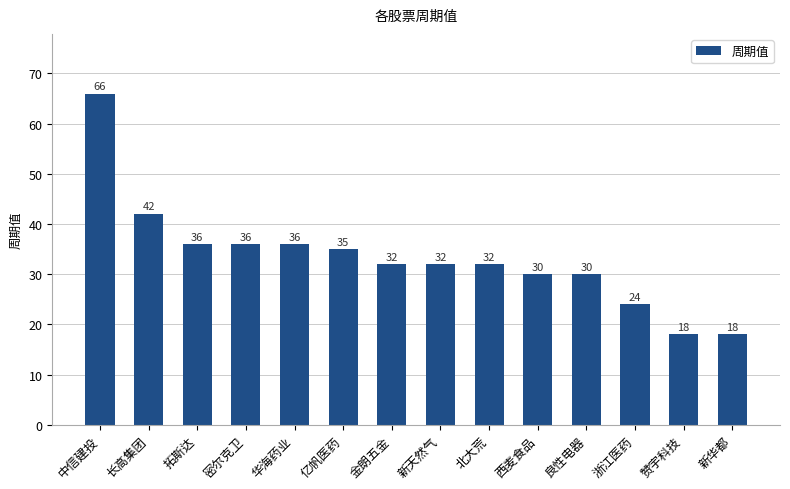

Is it true that the value at 良性电器 is 45?

False